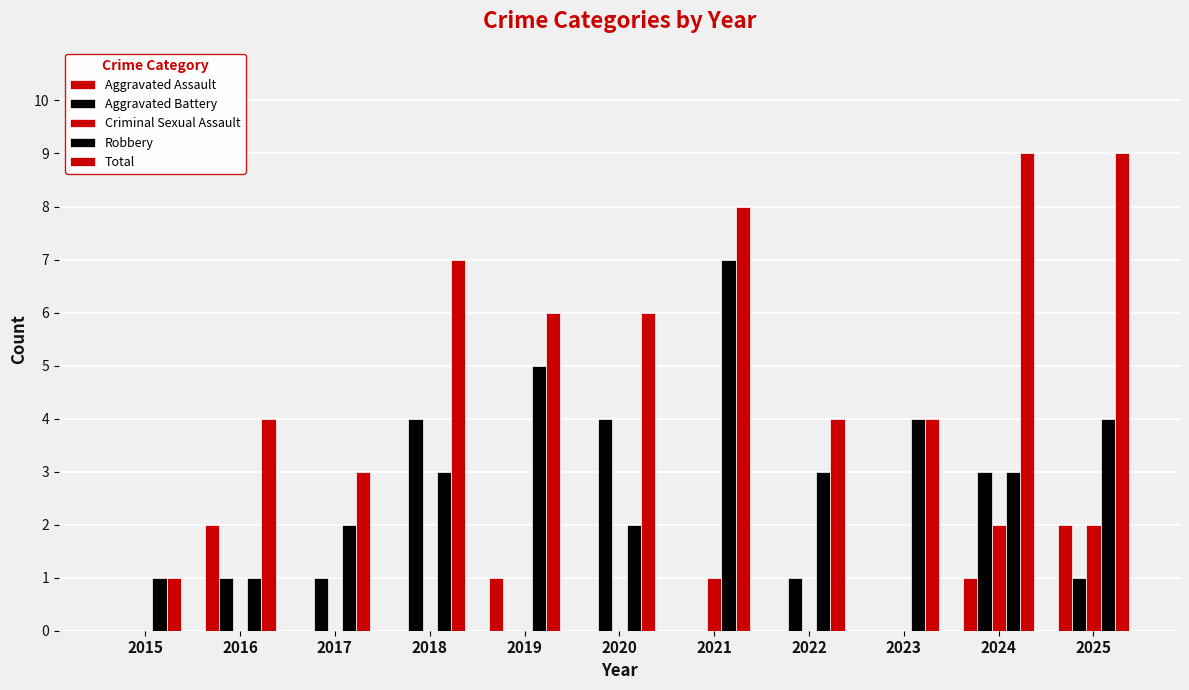

Does the chart contain stacked bars?

No